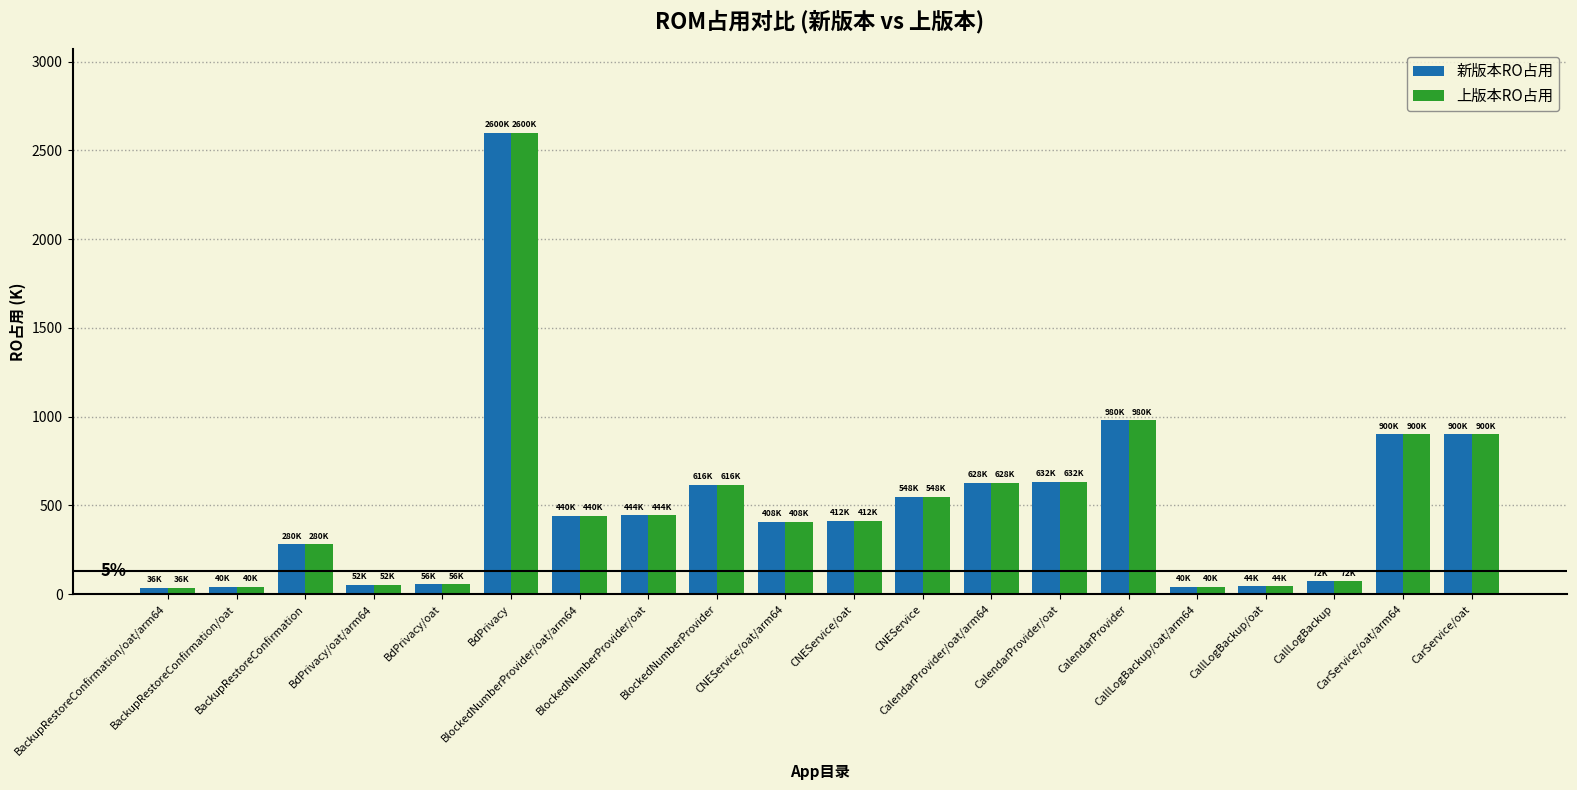

What is the label of the 13th bar from the left?

CalendarProvider/oat/arm64